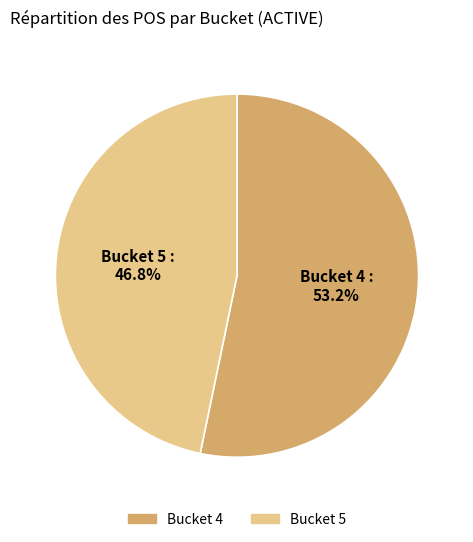

Is there a majority slice in this chart?

Yes